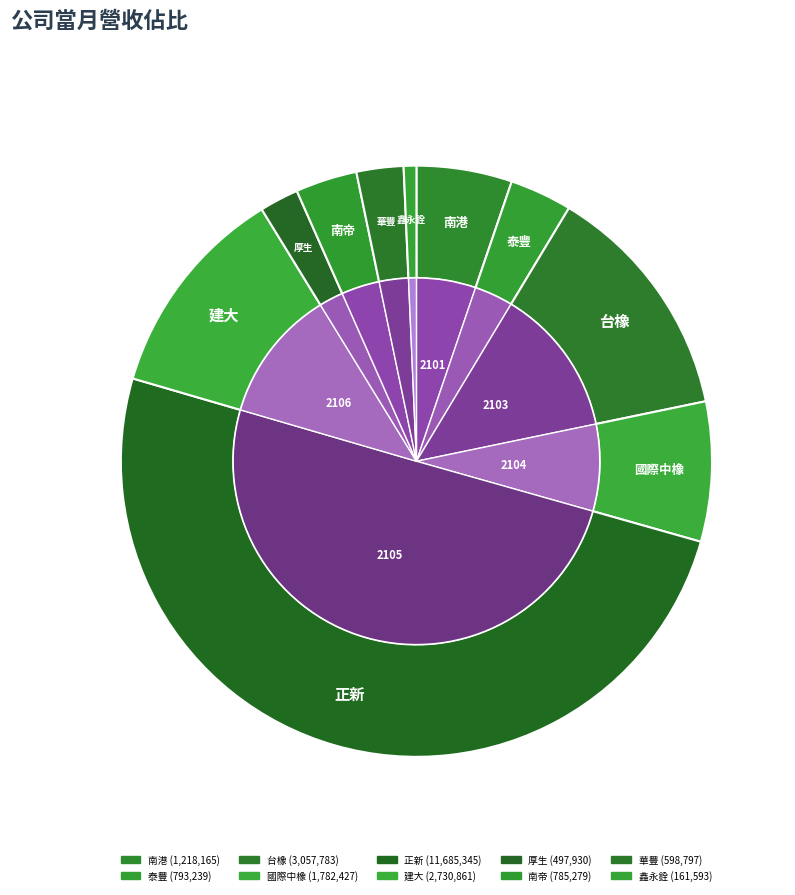

Combined, do 鑫永銓 and 南港 account for over 50%?

No